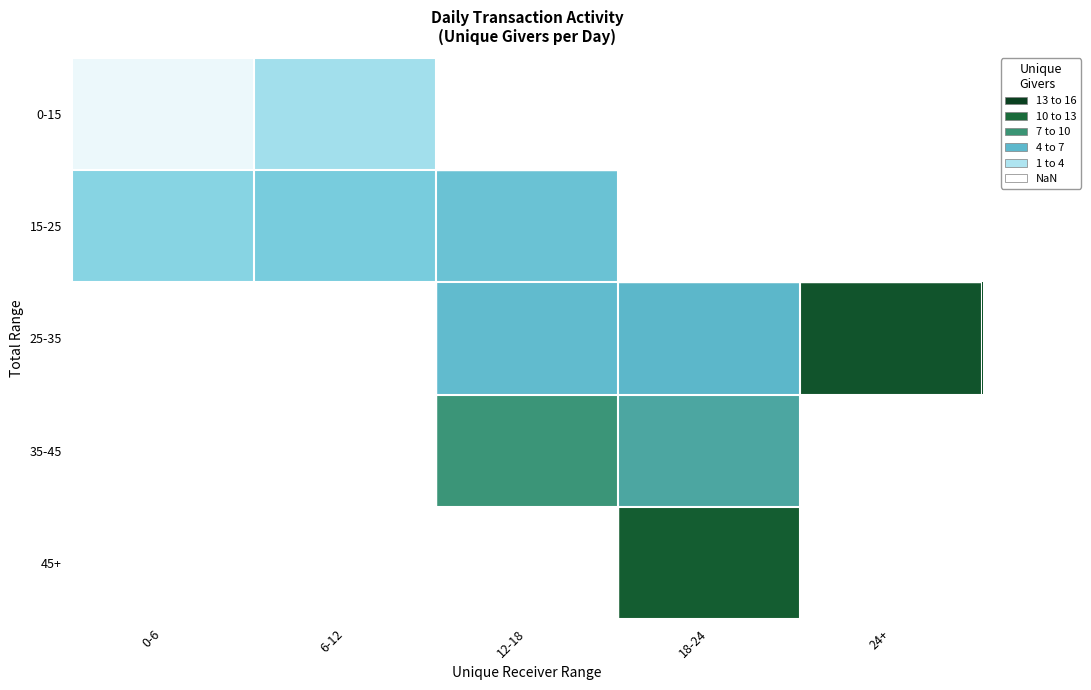

Rank the series by their average value, from lowest to highest.

0-15, 15-25, 25-35, 35-45, 45+